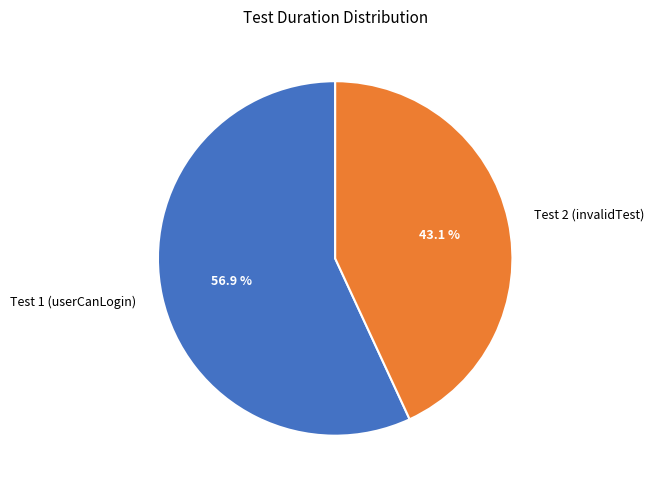

Is the sum of Test 2 (invalidTest) and Test 1 (userCanLogin) greater than half?

Yes